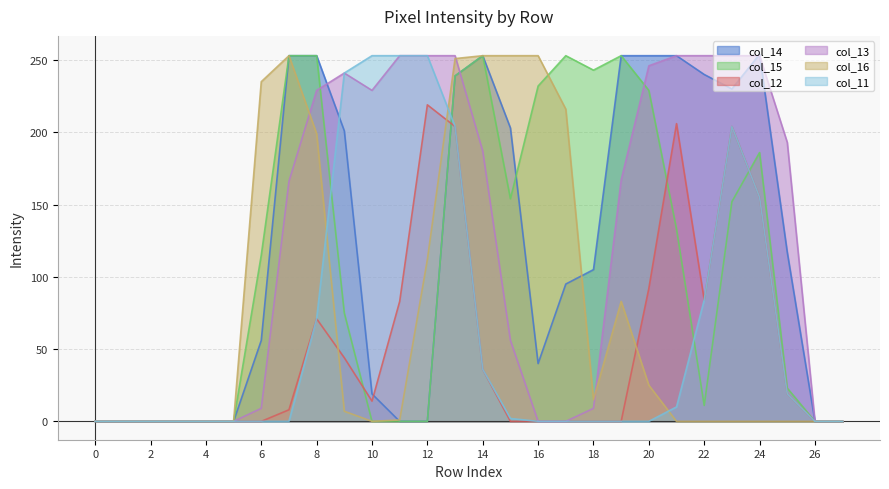

What is the sum of all col_12 values?

1439